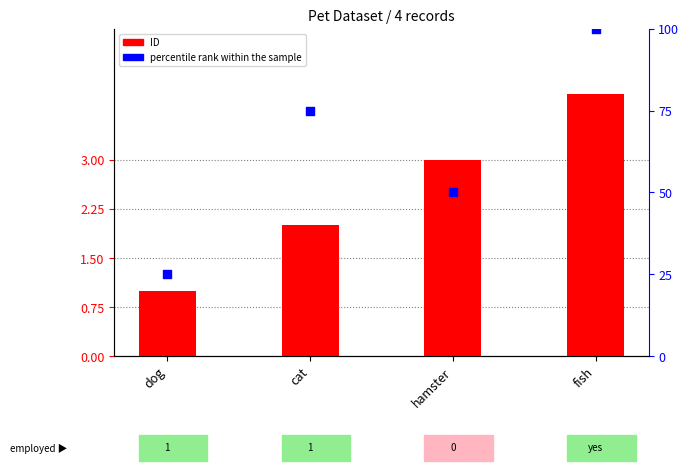

At how many categories does at least one series exceed 76?

1